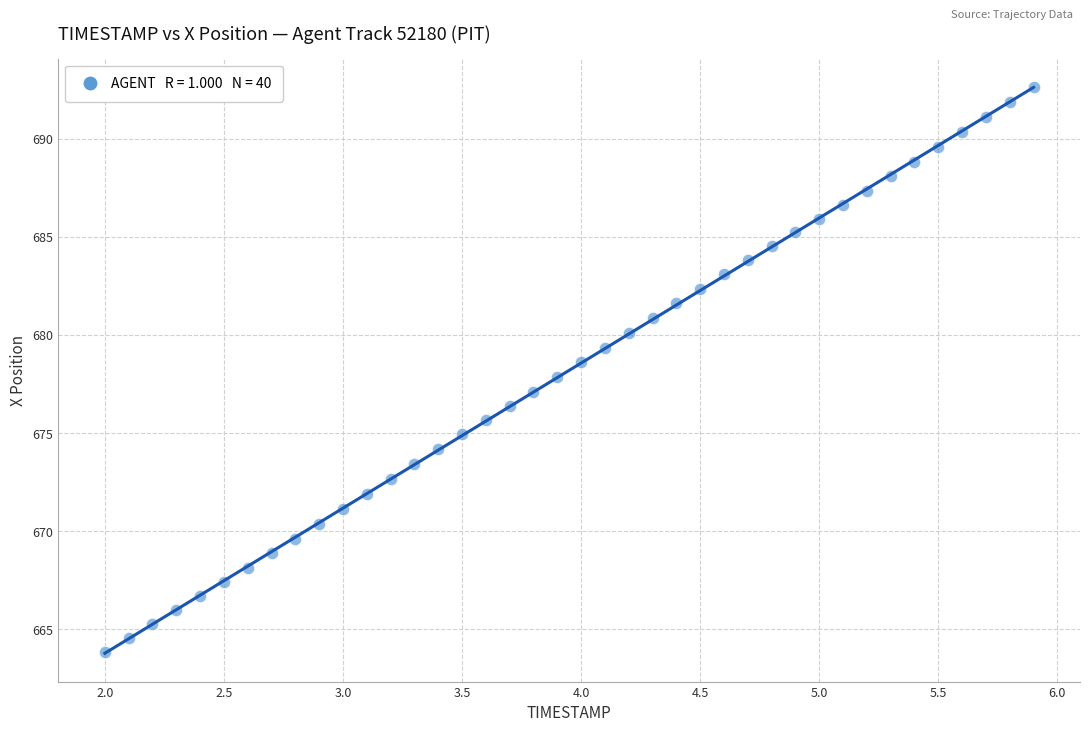

What is the range of Y values (max minus min)?

28.8